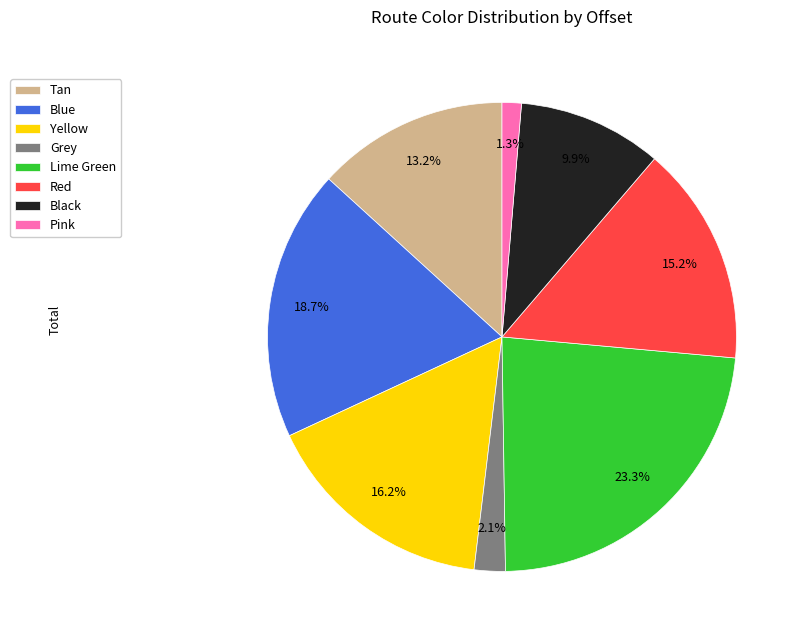

To the nearest percent, what portion does Tan represent?

13%